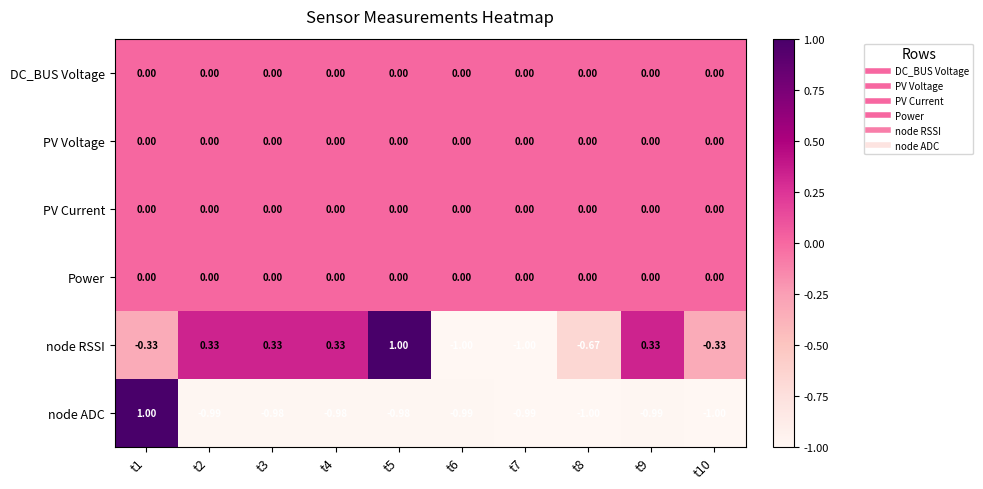

Is the value of node RSSI at t2 greater than the value of DC_BUS Voltage at t4?

Yes